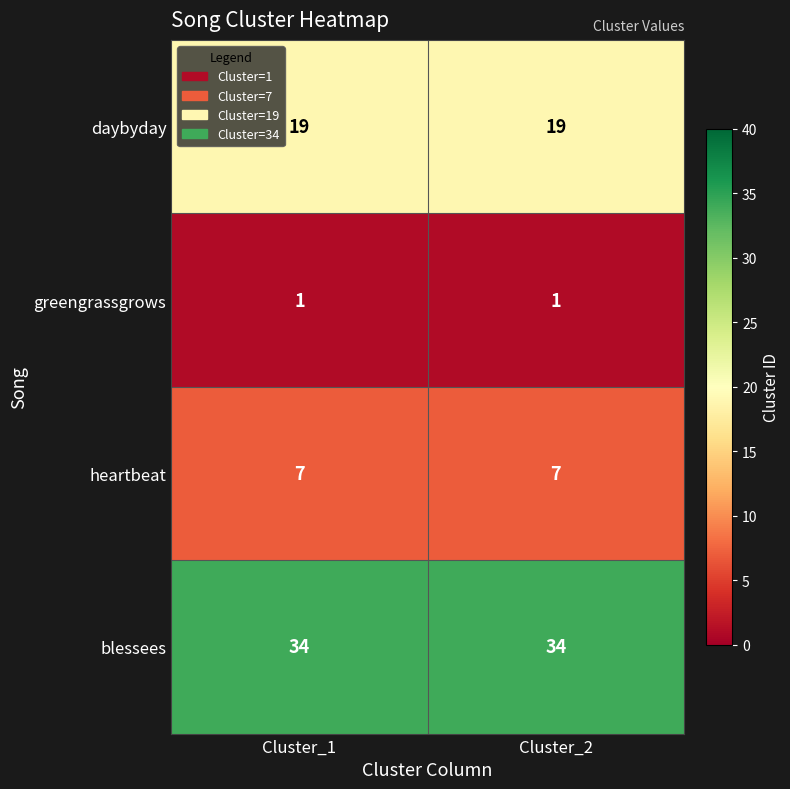

How many distinct data groups are displayed?

4